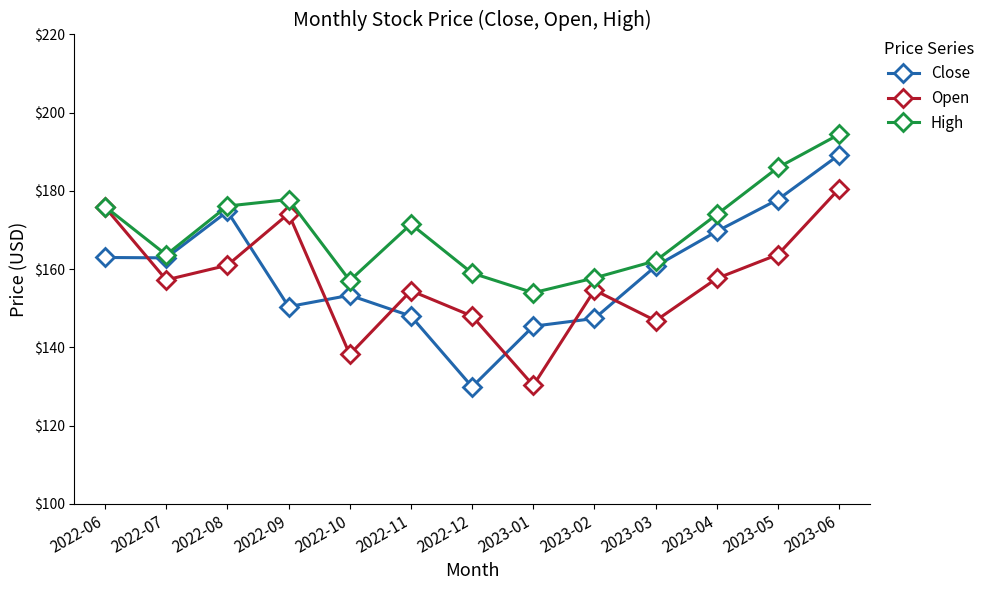

True or false: Open and Close intersect in this chart.

True